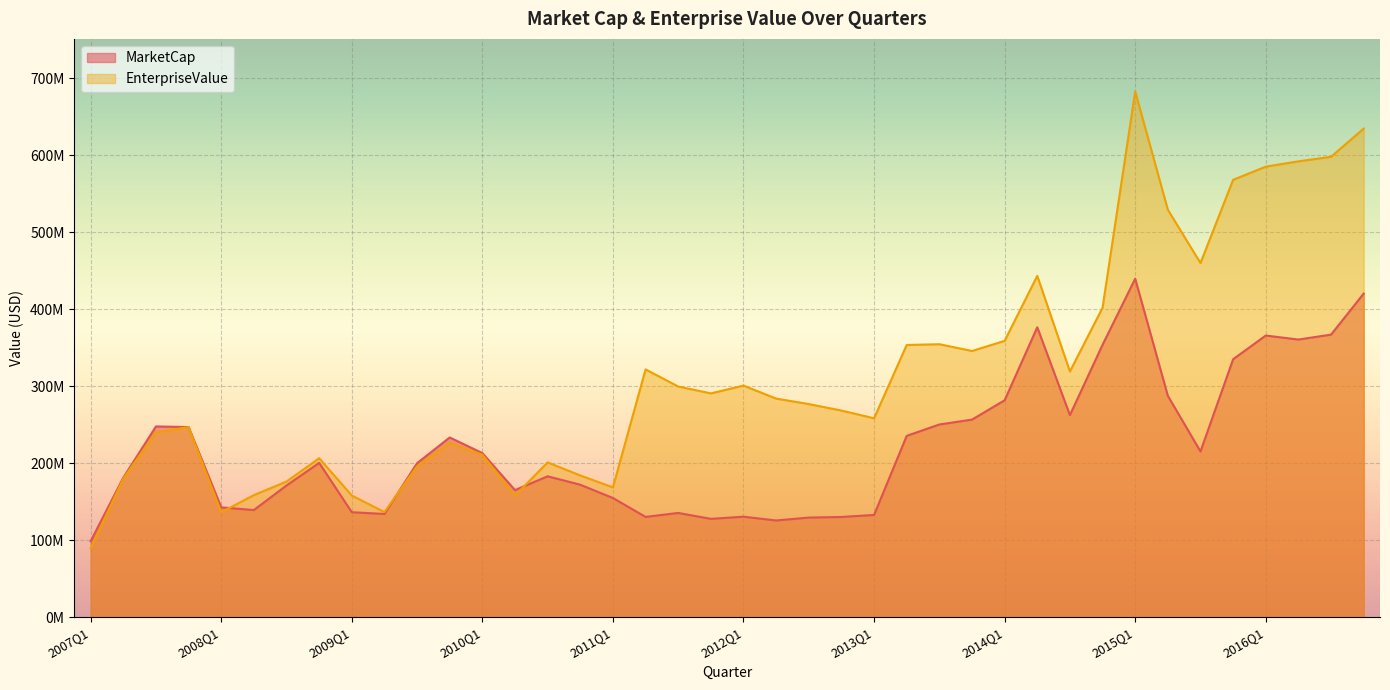

After their last crossing, which series has the higher values: EnterpriseValue or MarketCap?

EnterpriseValue